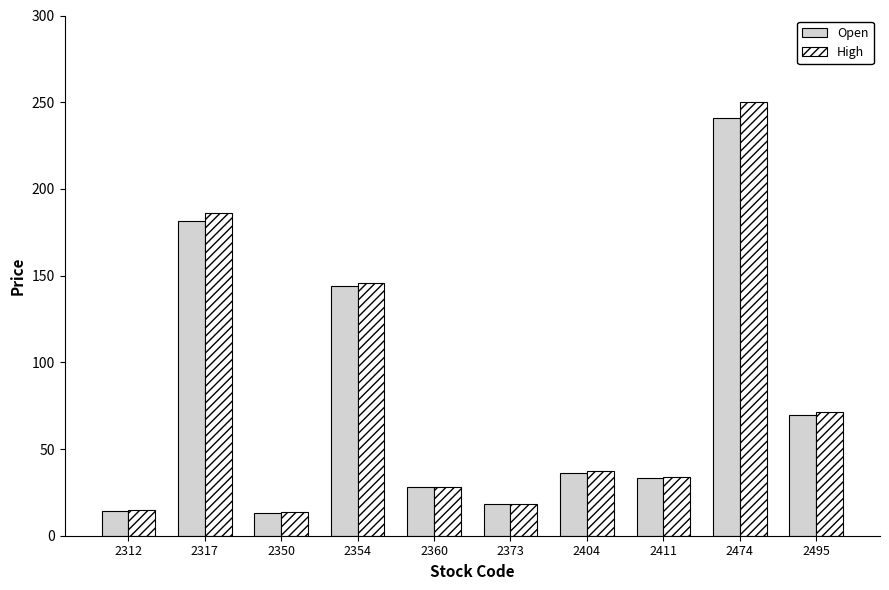

At how many categories does at least one series exceed 58?

4